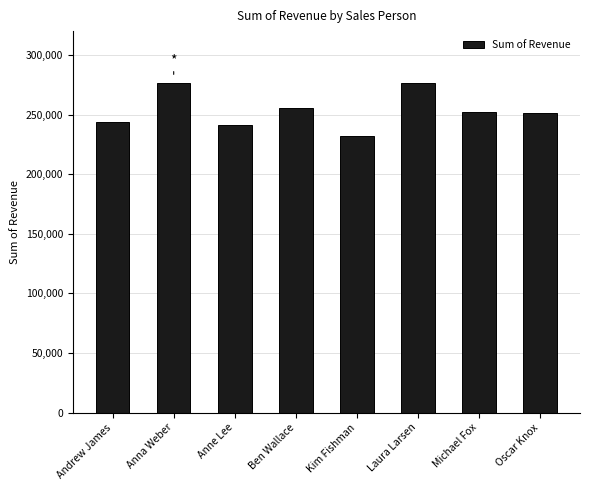

Does the chart contain any negative values?

No